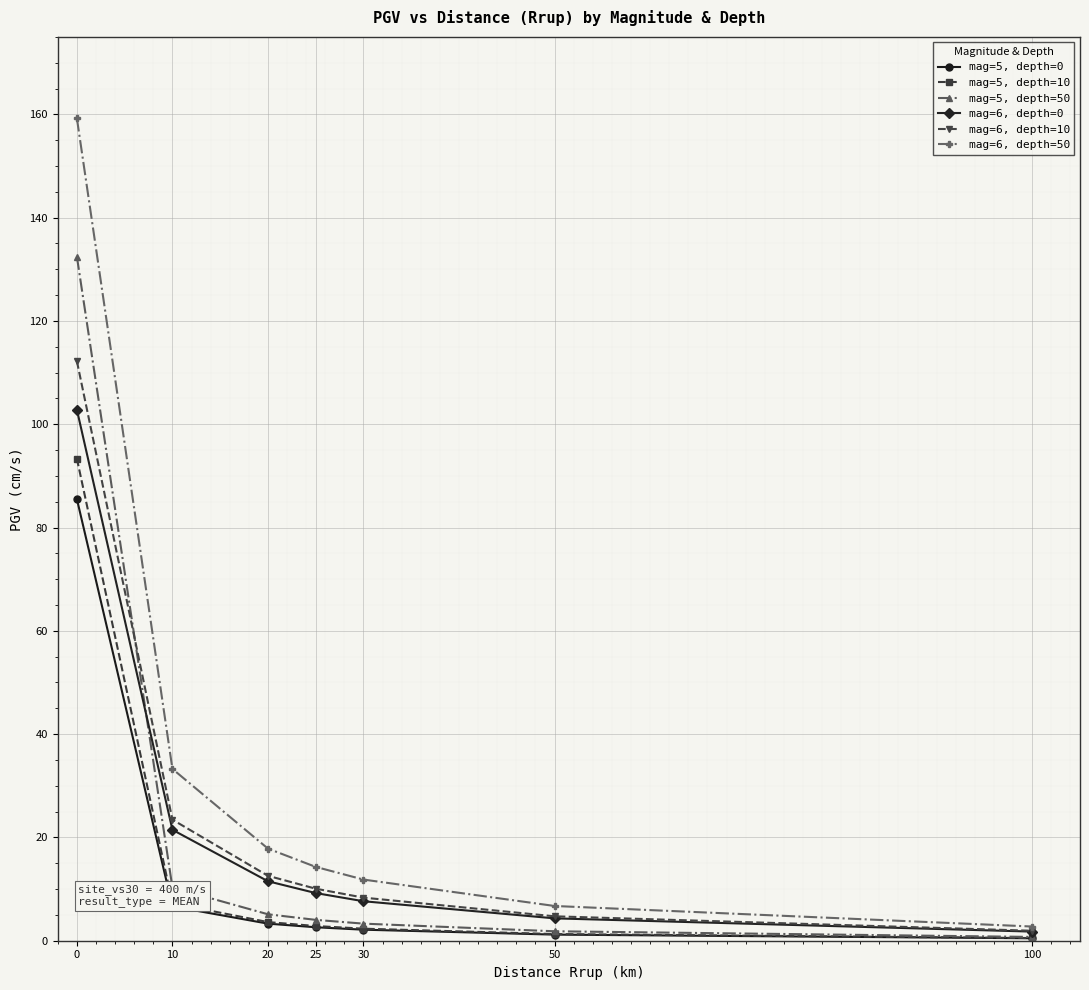

Is the value of mag=5, depth=10 at 0 greater than the value of mag=5, depth=50 at 0?

No